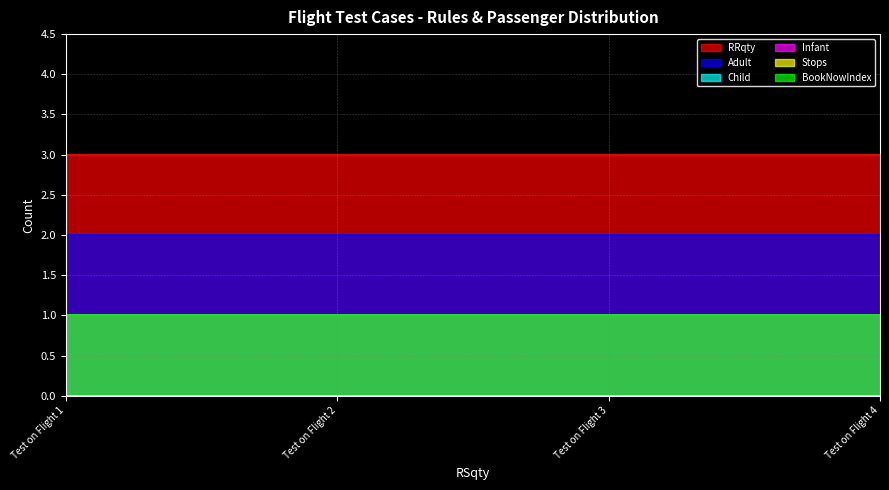

True or false: Stops and Adult cross at least once.

False